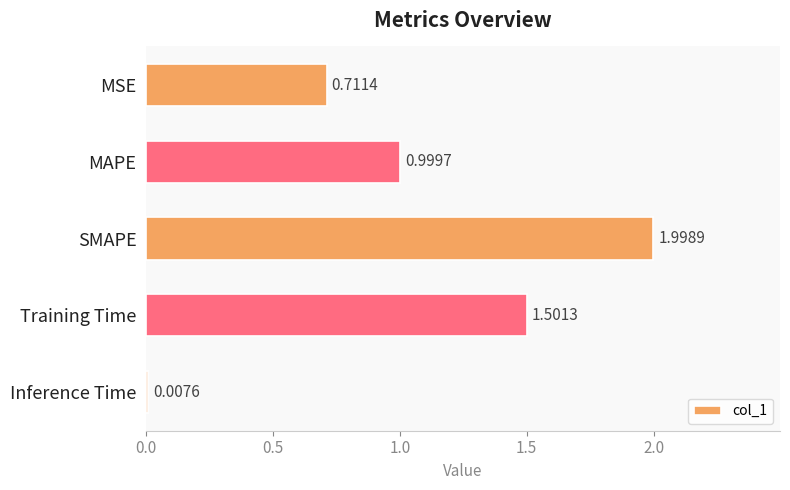

How many bars are there in total?

5